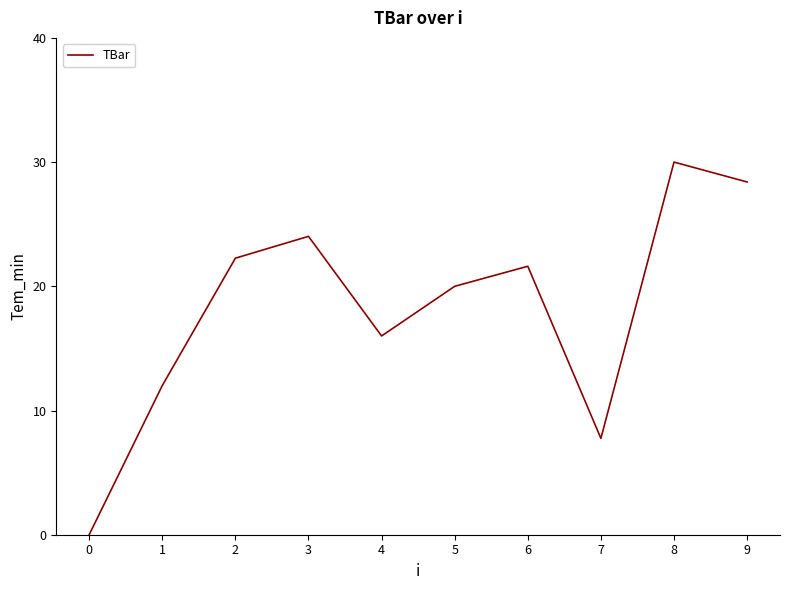

List the labels in order of value, smallest first.

0, 7, 1, 4, 5, 6, 2, 3, 9, 8